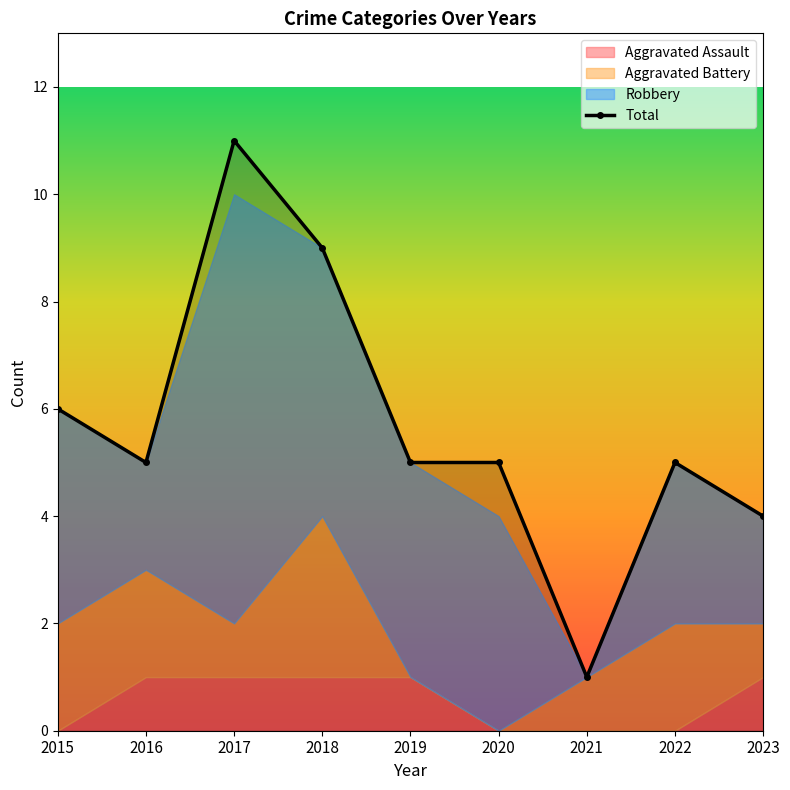

Which label corresponds to the smallest value in the chart?

2021